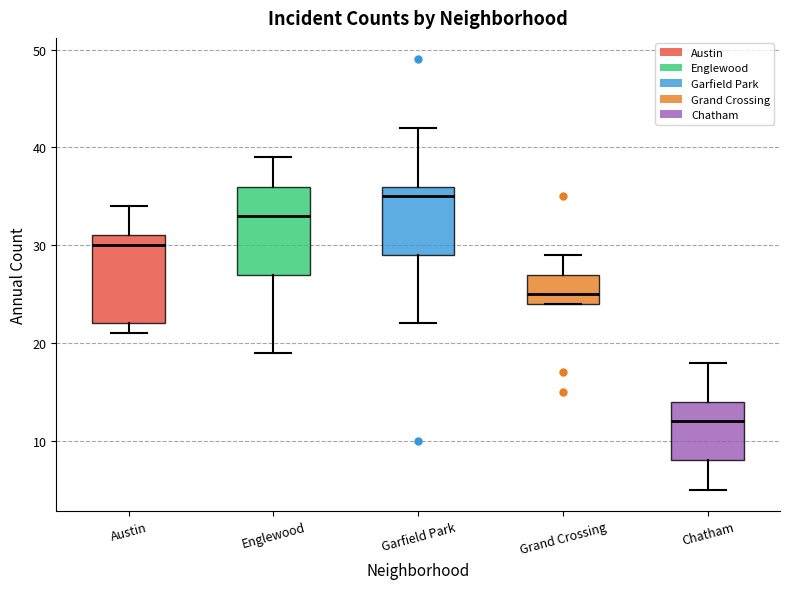

Reading left to right, transcribe this box plot: for each box, give where its median line is, the range the box spans, and where its two whiskers end, as read against the y-axis. The values are not printed on the chart, so give them approximately, as read against the axis.

Austin: median 30, box 22 to 31, whiskers 21 to 34
Englewood: median 33, box 27 to 36, whiskers 19 to 39
Garfield Park: median 35, box 29 to 36, whiskers 22 to 42
Grand Crossing: median 25, box 24 to 27, whiskers 24 to 29
Chatham: median 12, box 8 to 14, whiskers 5 to 18